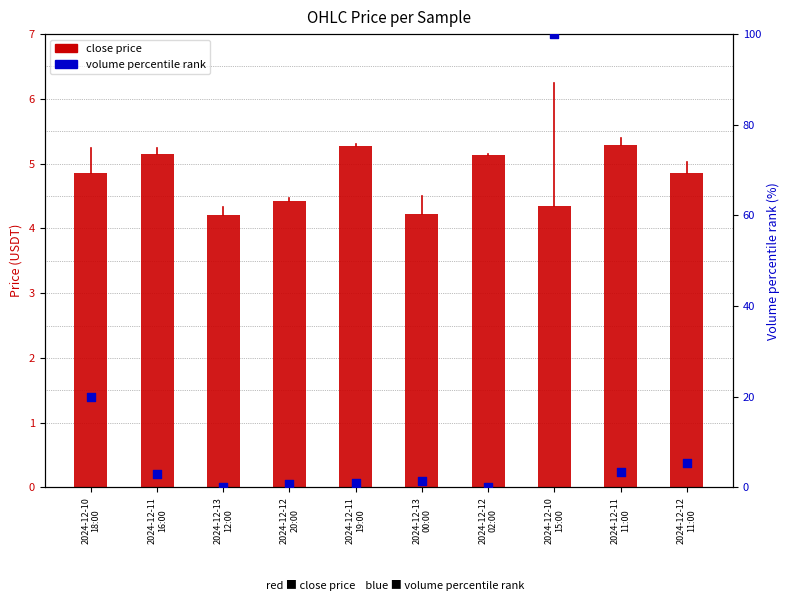

Is the value of close at 2024-12-11
11:00 greater than the value of volume pct rank at 2024-12-10
18:00?

No